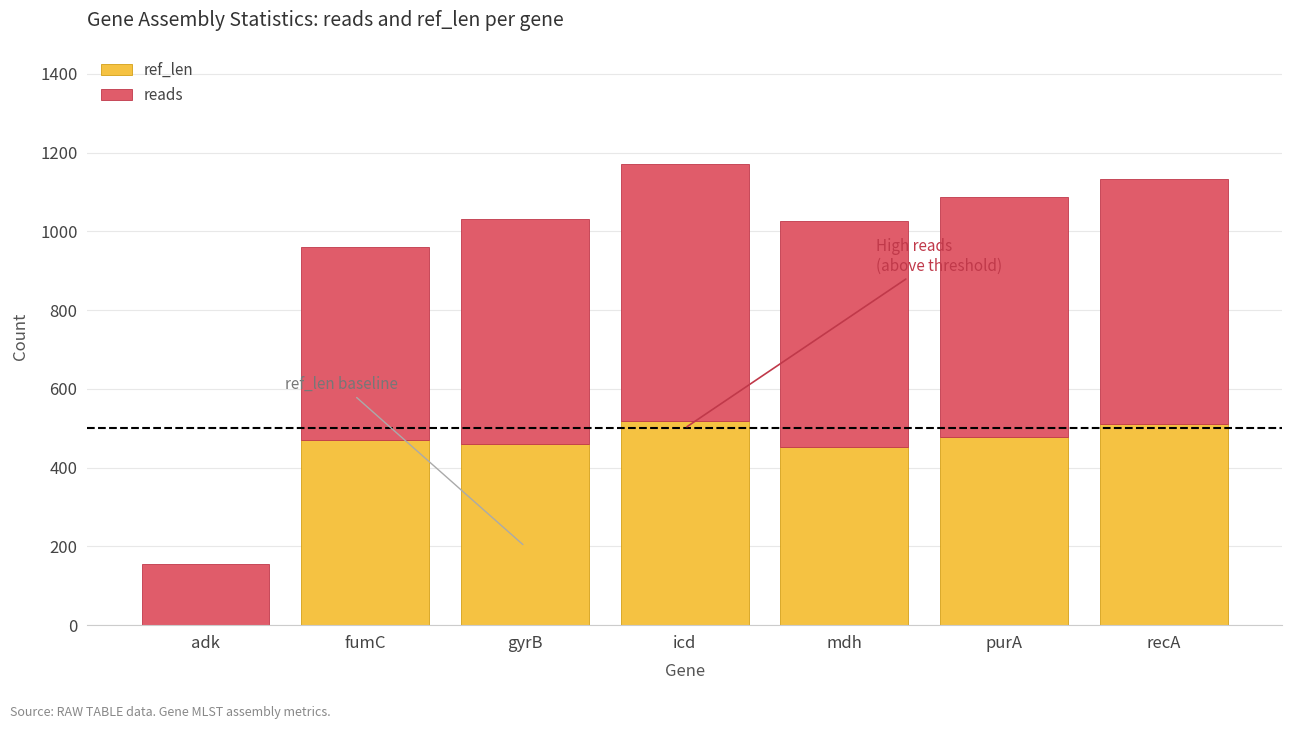

What is the total value across all series at recA?

1134